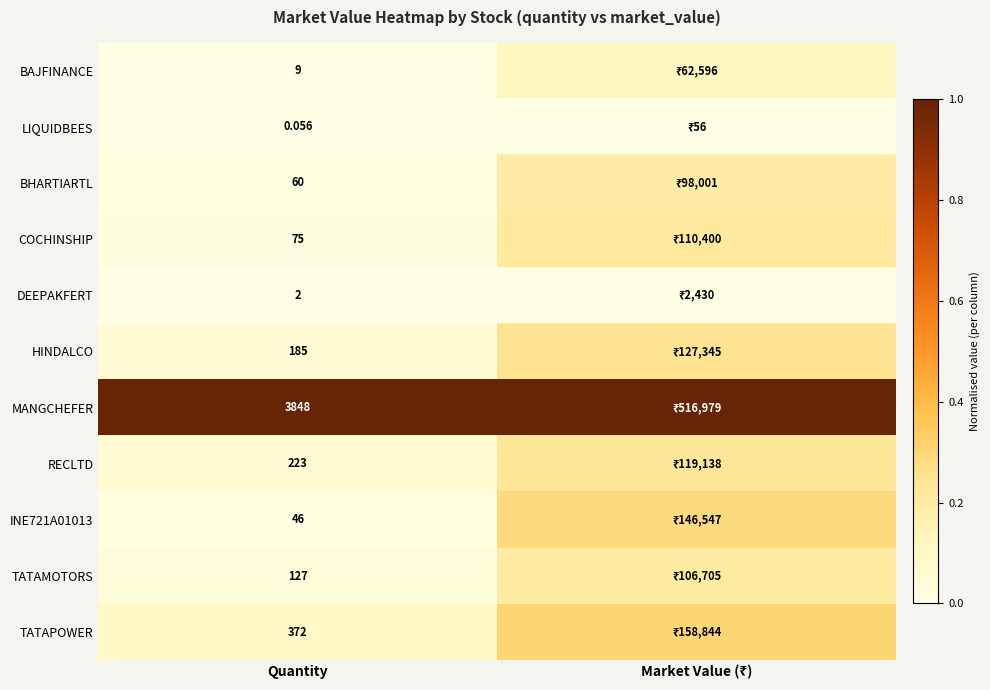

The TATAMOTORS series shows 0.0 at Quantity. True or false?

False